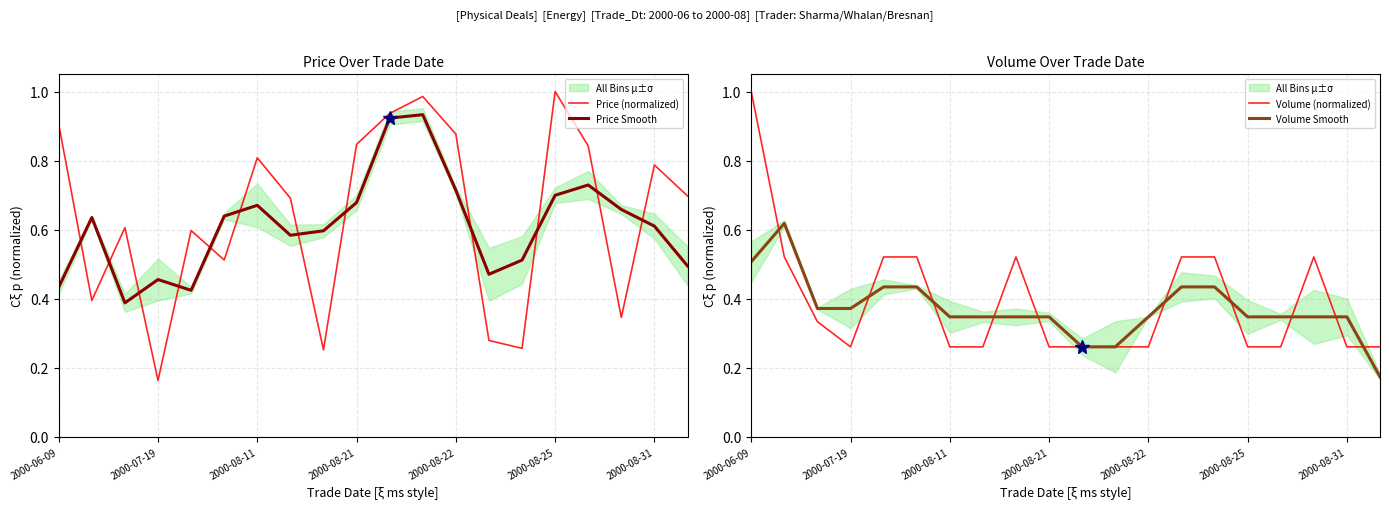

In Price Smooth, how many points are lower than both neighbors (excluding endpoints)?

4